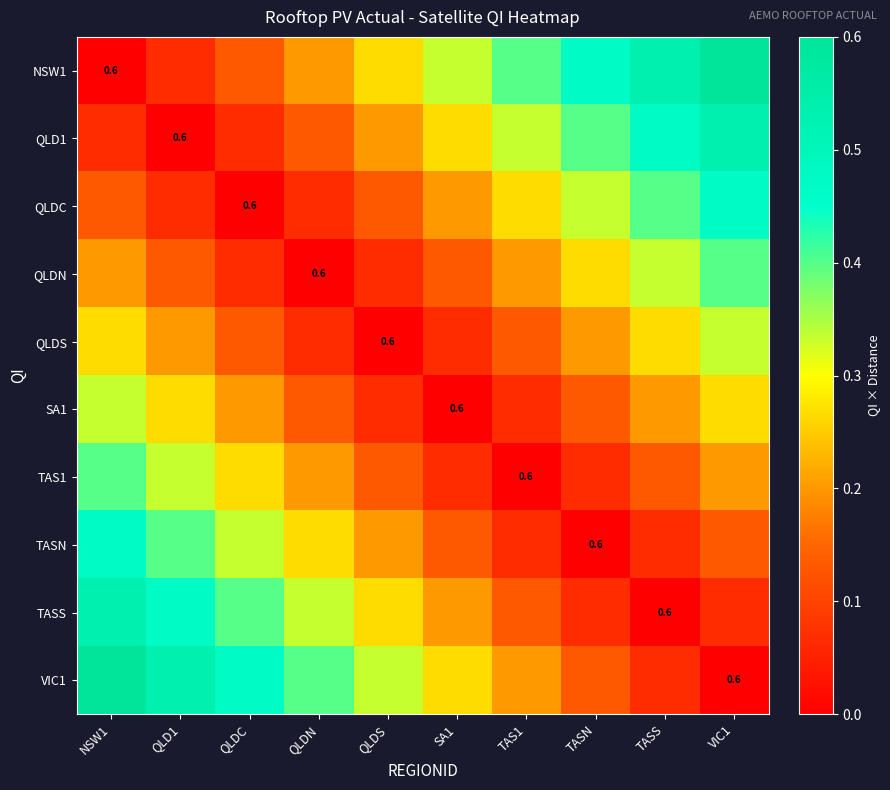

Is the value of QLDN at TAS1 greater than the value of TASN at QLD1?

No